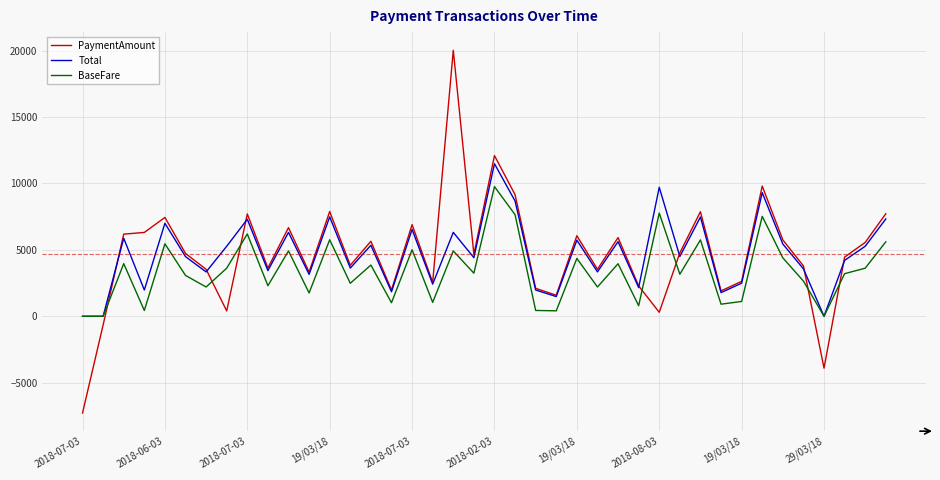

List the series in order of their peak value, highest first.

PaymentAmount, Total, BaseFare